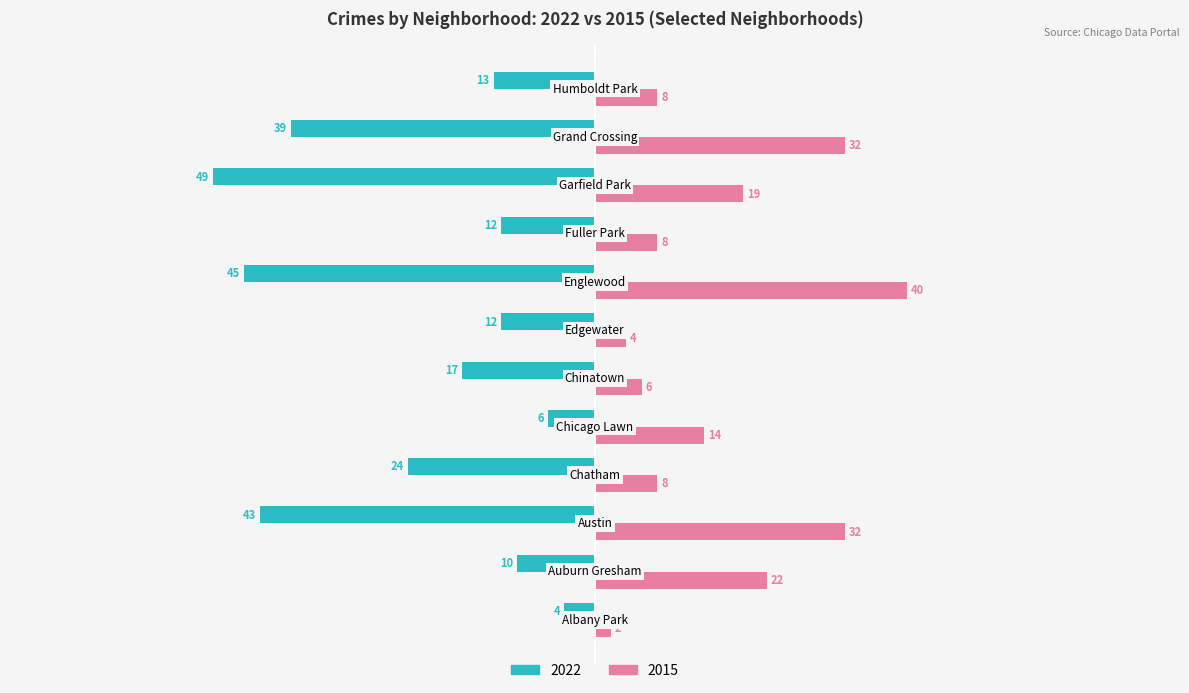

Which series has the widest spread of values?

2022